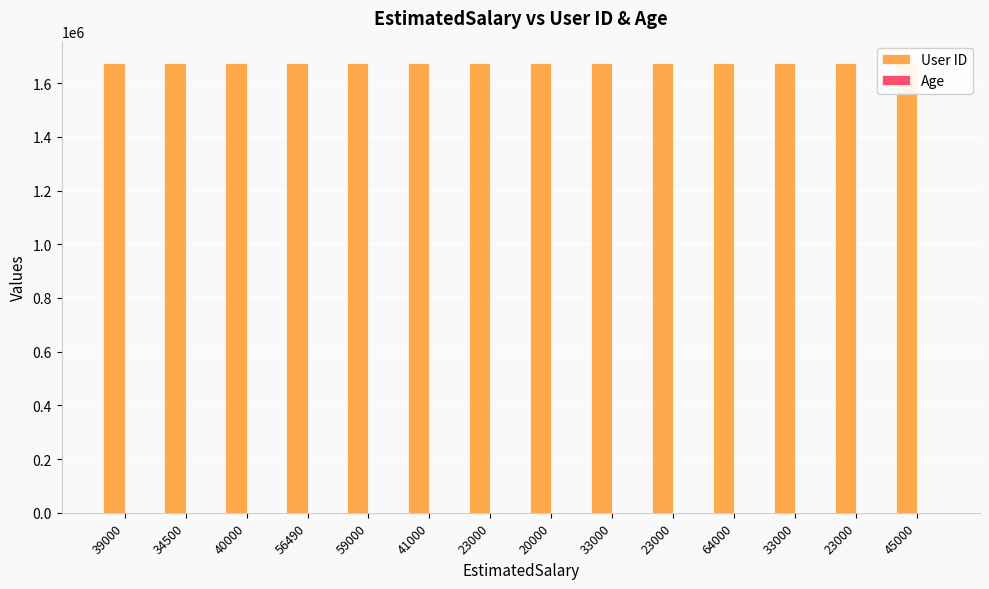

Between 20000 and 39000, which is larger?

20000